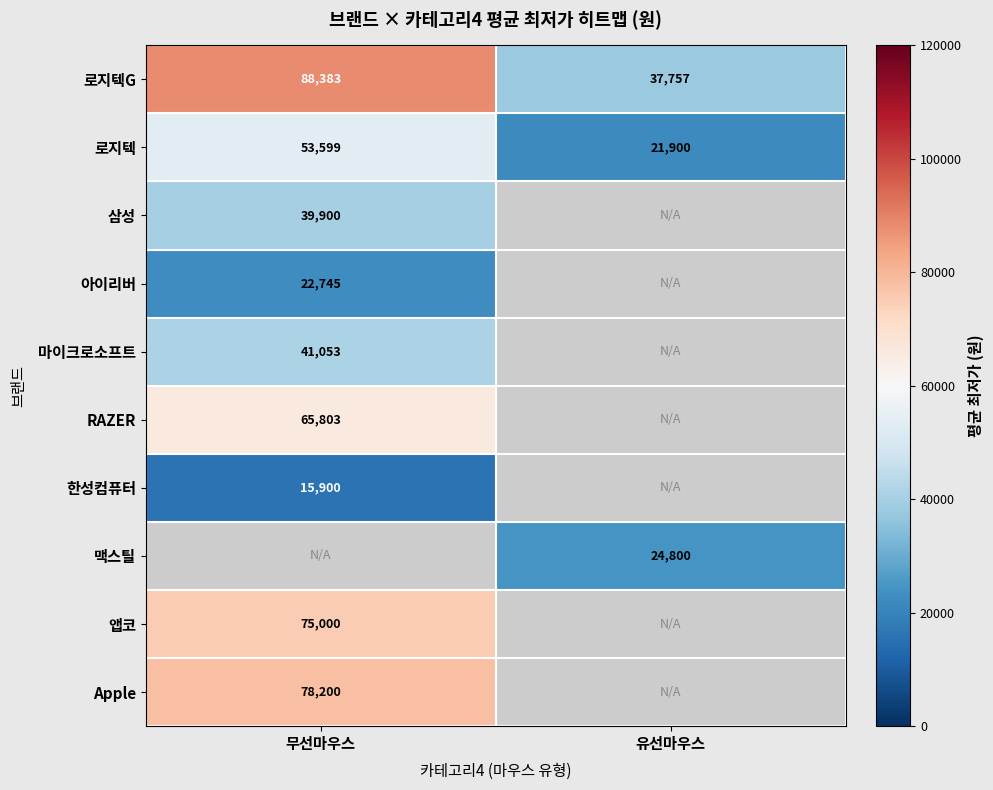

At how many categories does at least one series exceed 52373?

1